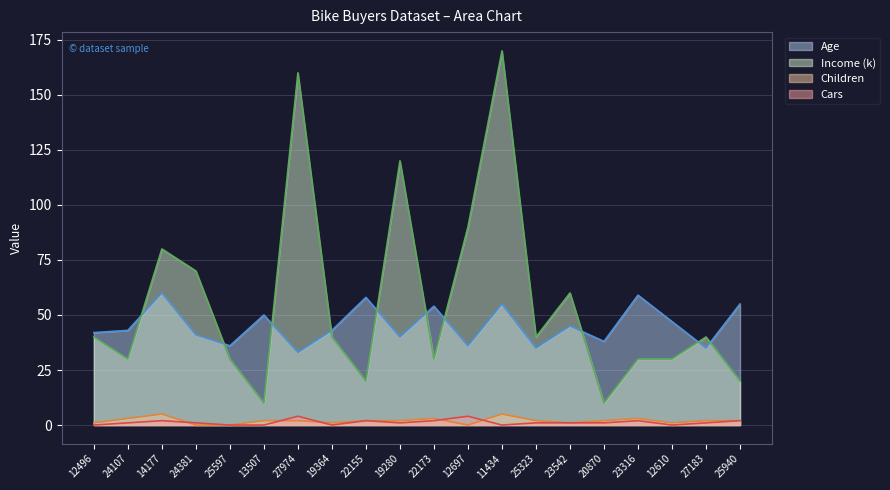

Which series has the largest range (max minus min)?

Income (k)